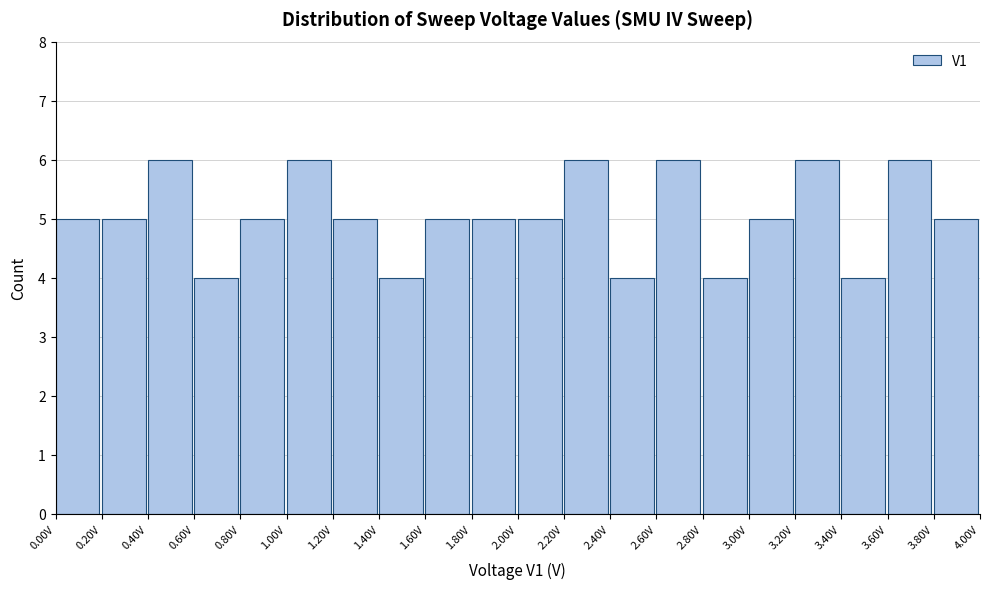

What is the height of the bar covering 1.8 to 2.0 on the x-axis? The values are not printed on the chart, so give them approximately, as read against the axis.

5